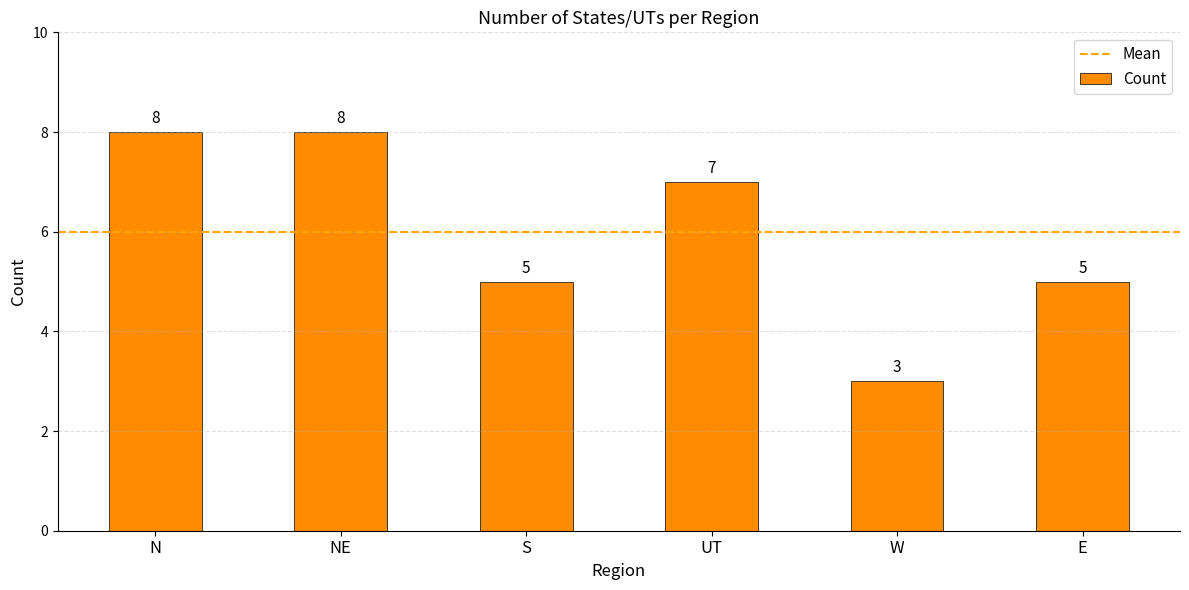

What is the sum of the values at UT and S?

12